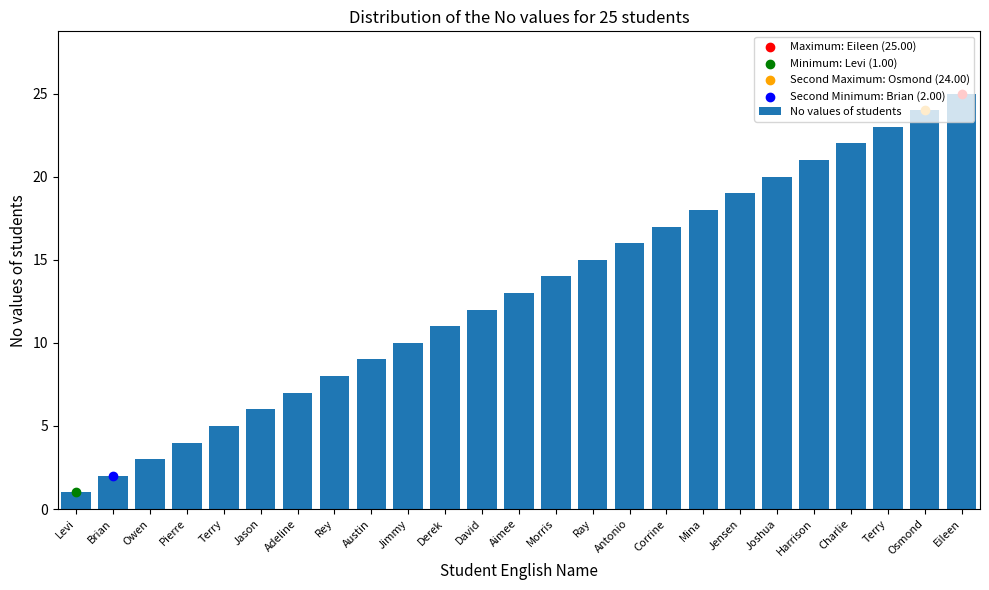

Between Aimee and Joshua, which is larger?

Joshua